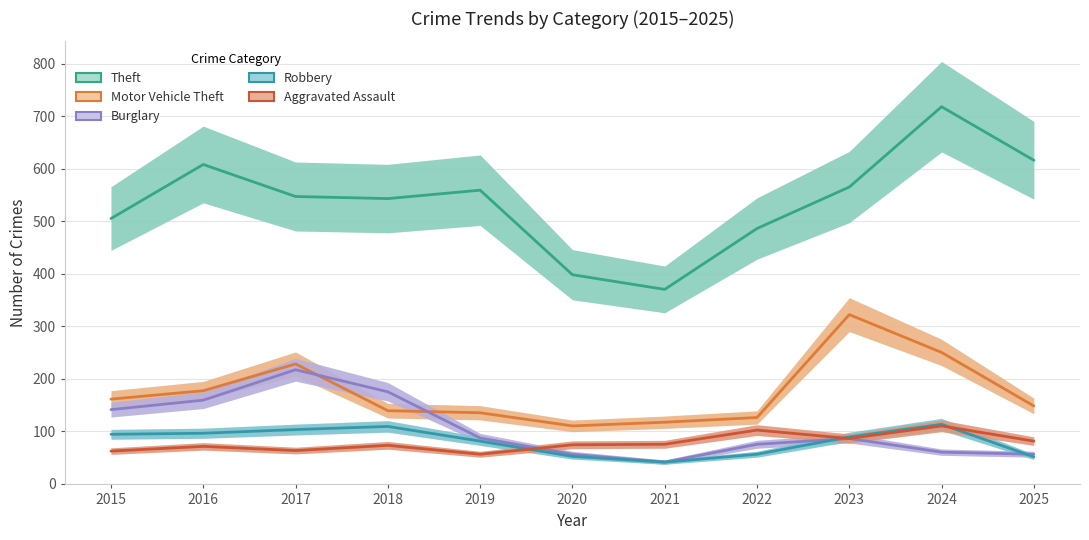

How many data points in Motor Vehicle Theft are above 148?

5